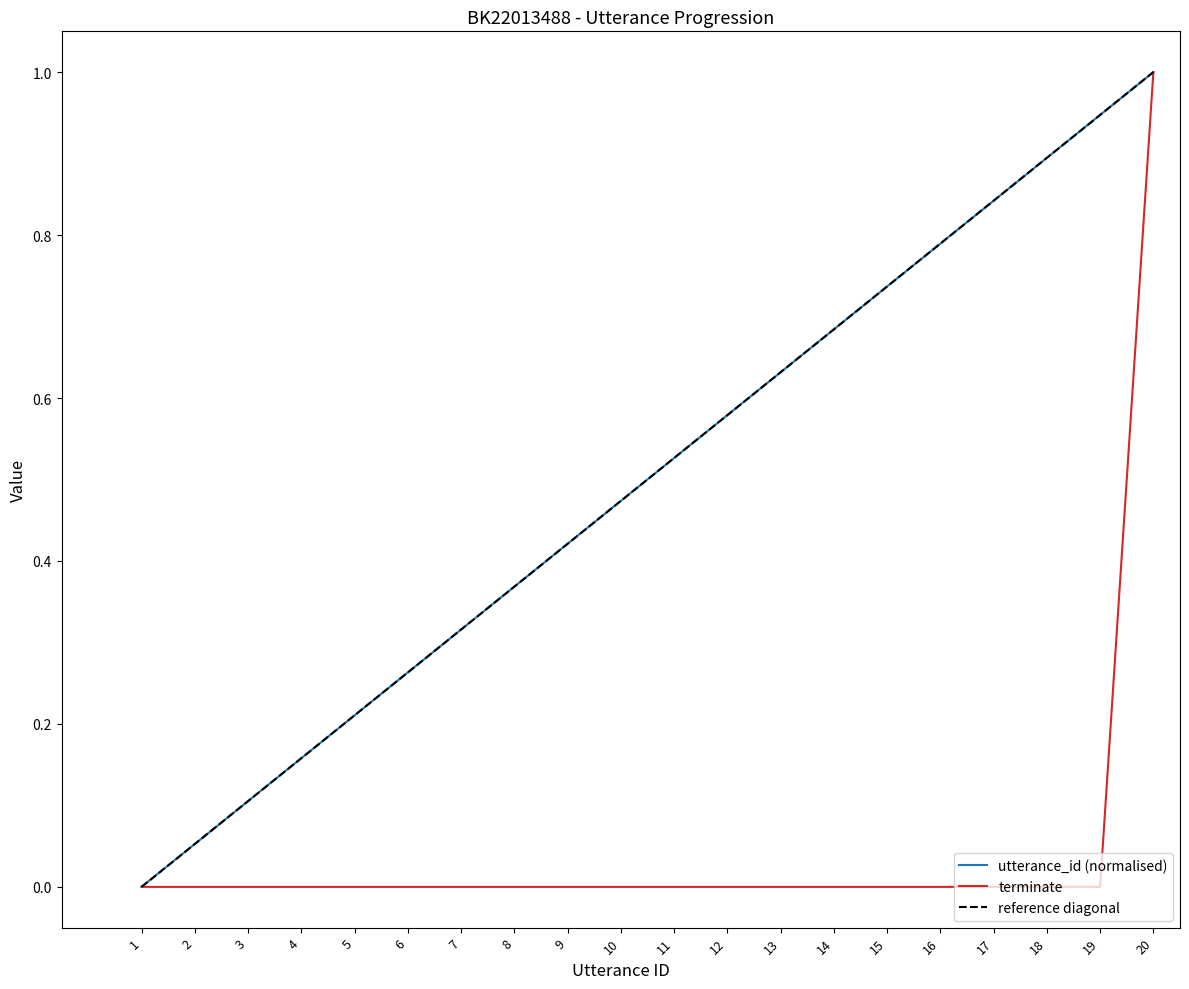

The value of terminate at 16 is 0.6. True or false?

False